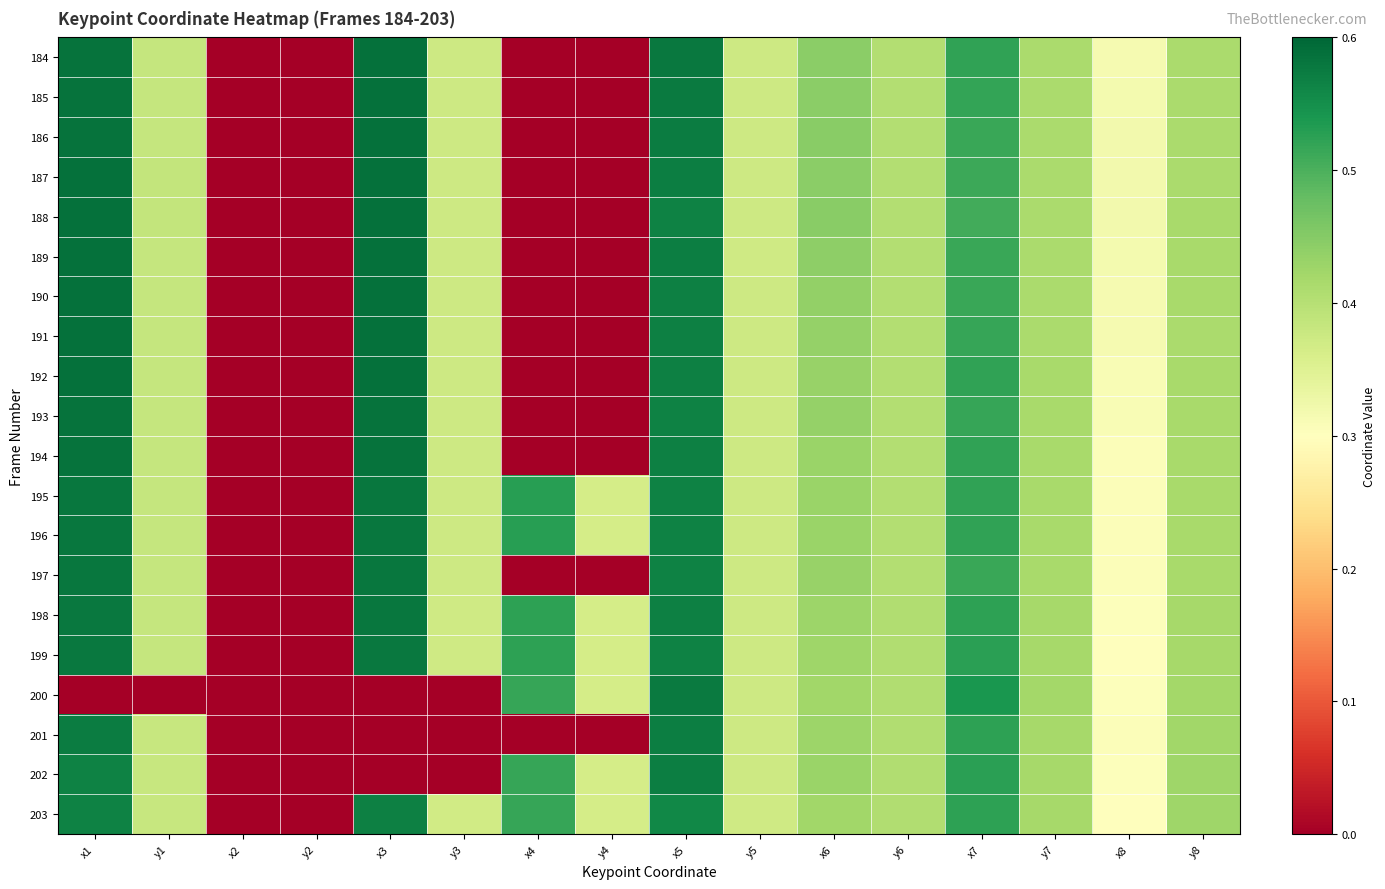

Which has a higher value, x6 or x5?

x5